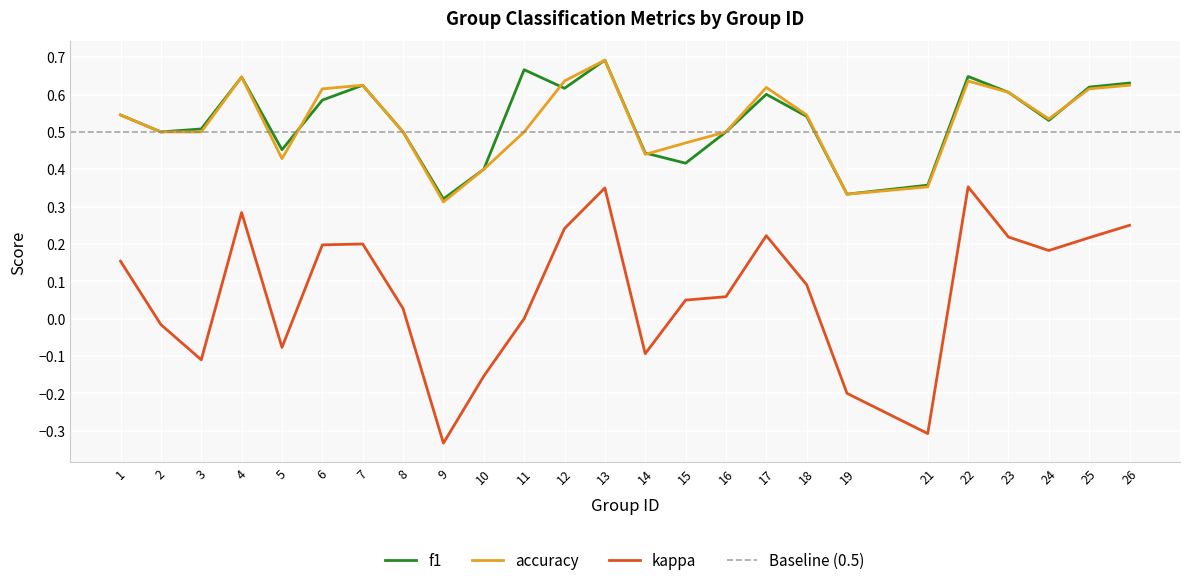

Which series has the widest spread of values?

kappa